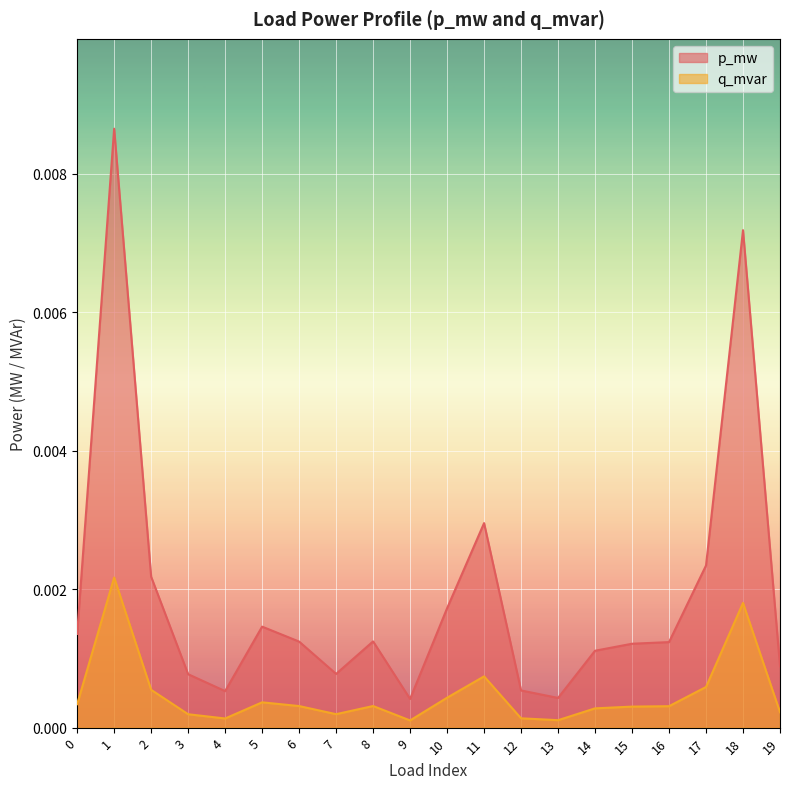

Which series has the widest spread of values?

p_mw